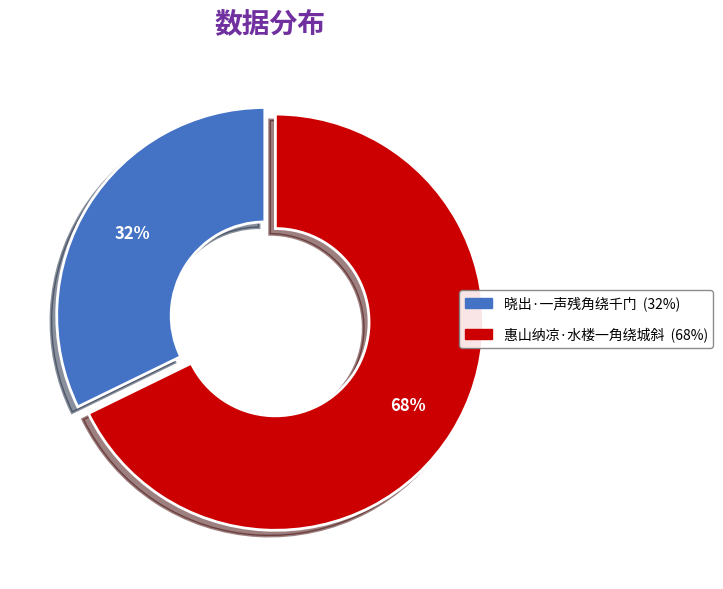

How many slices are in this pie chart?

2